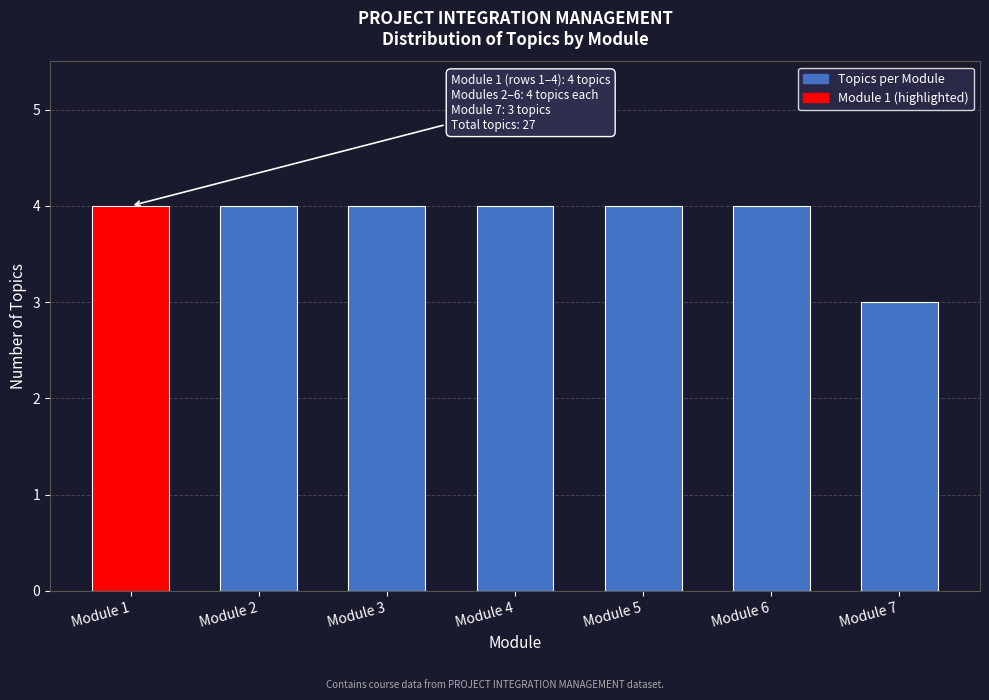

Reading left to right, what are all the values shown in this chart?

4	4	4	4	4	4	3